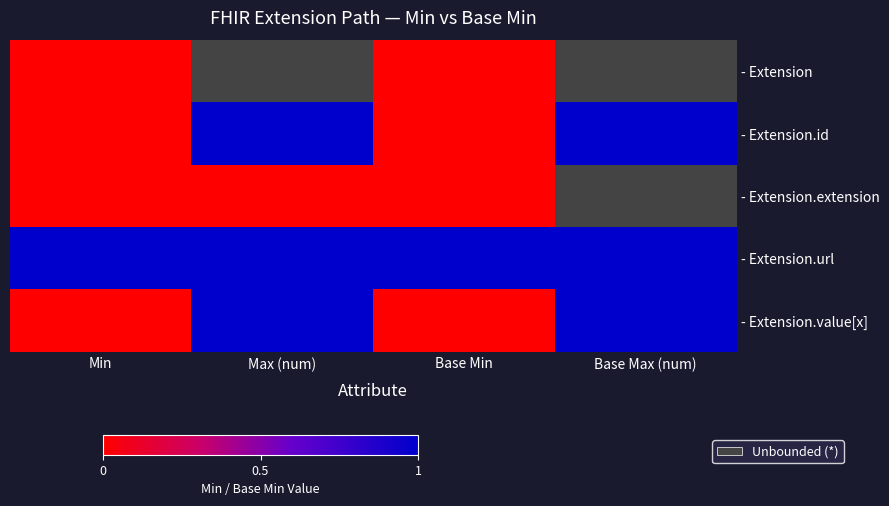

List the labels in order of - Extension.id value, largest first.

Max (num), Base Max (num), Min, Base Min